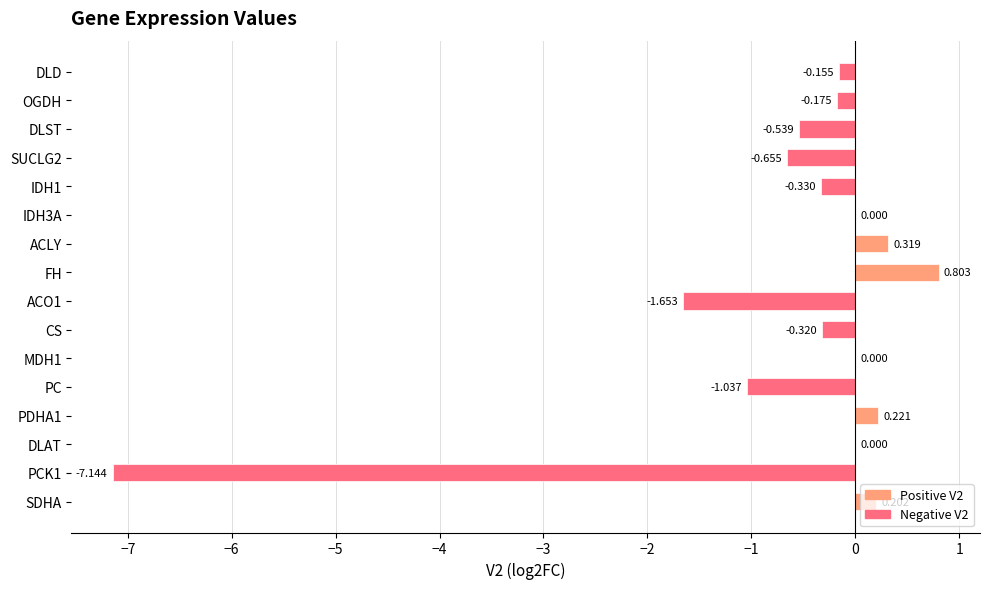

Which has a higher value, SDHA or DLAT?

SDHA